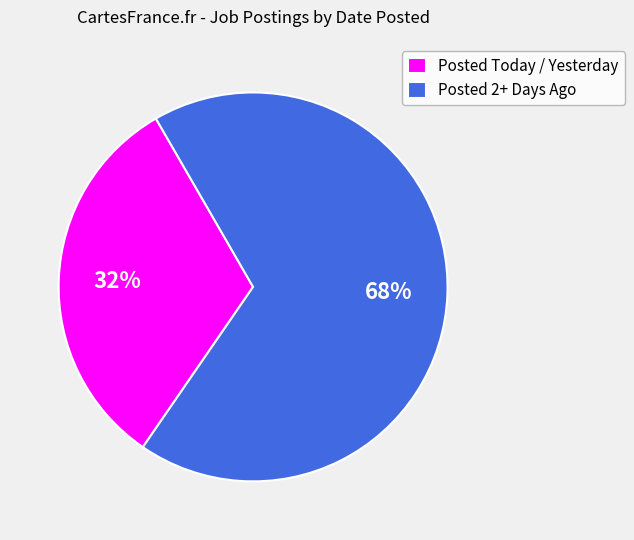

Is it true that Posted 2+ Days Ago is 68% of the pie?

True